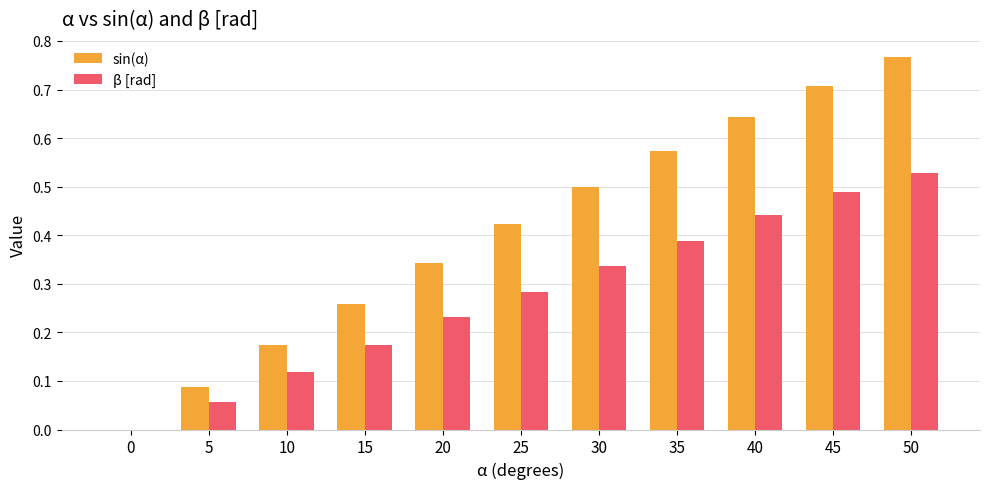

At which category is the sum across all series the highest?

50